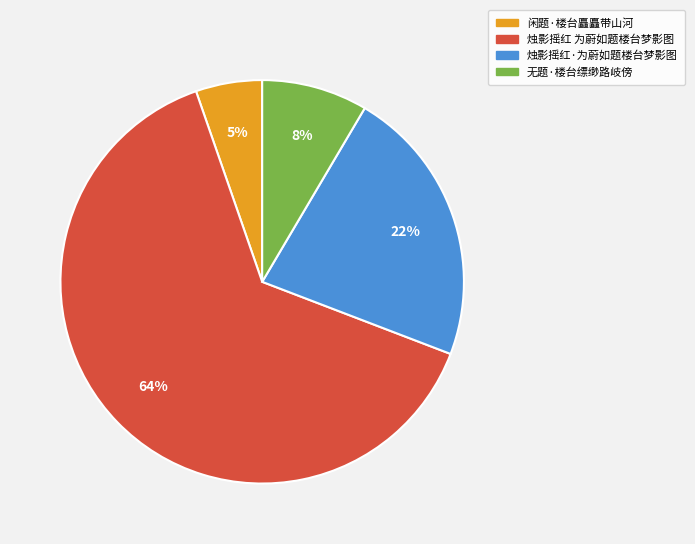

Combined, do 烛影摇红 为蔚如题楼台梦影图 and 无题·楼台缥缈路岐傍 account for over 50%?

Yes